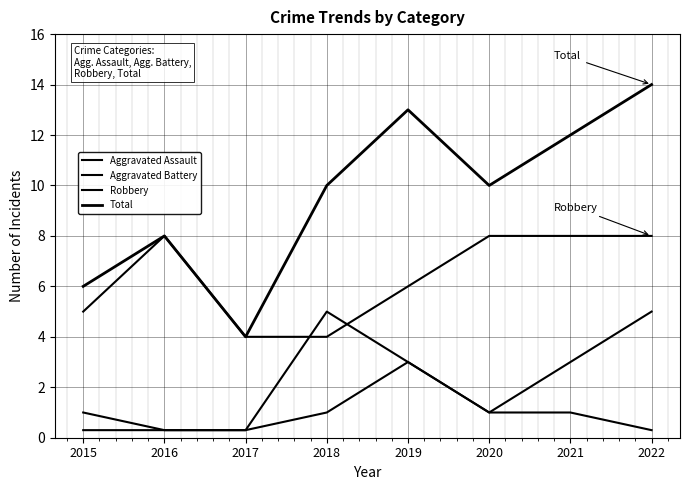

Is this an area chart (filled region under the line)?

No